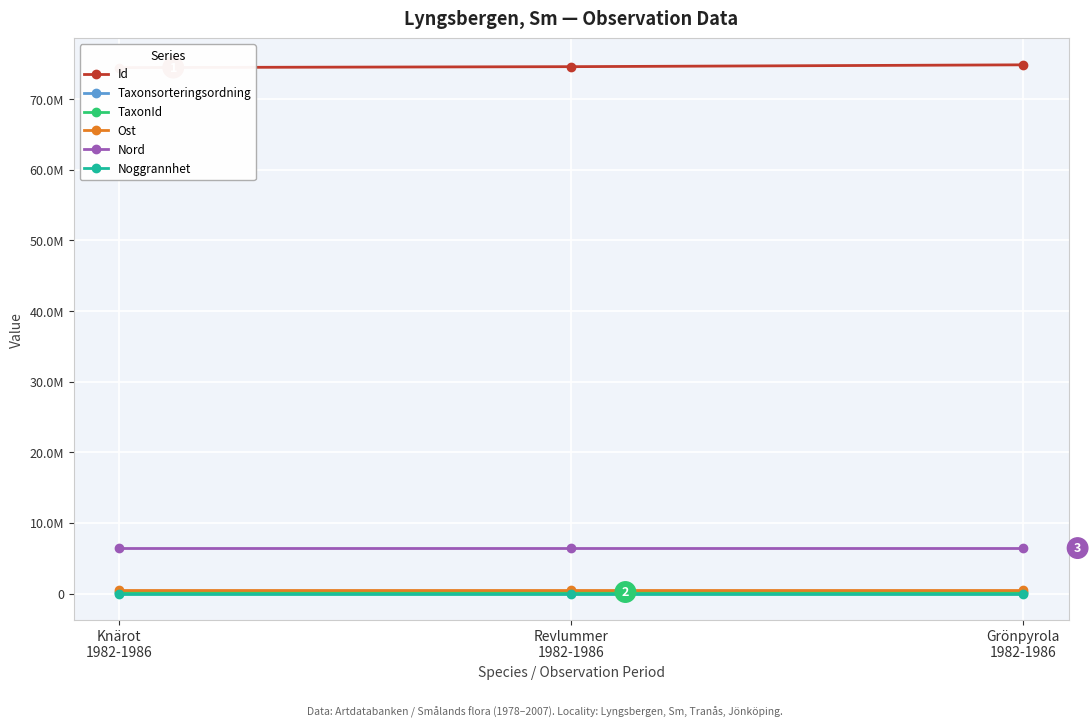

Where does the Taxonsorteringsordning series first go above 98659?

Grönpyrola
1982-1986